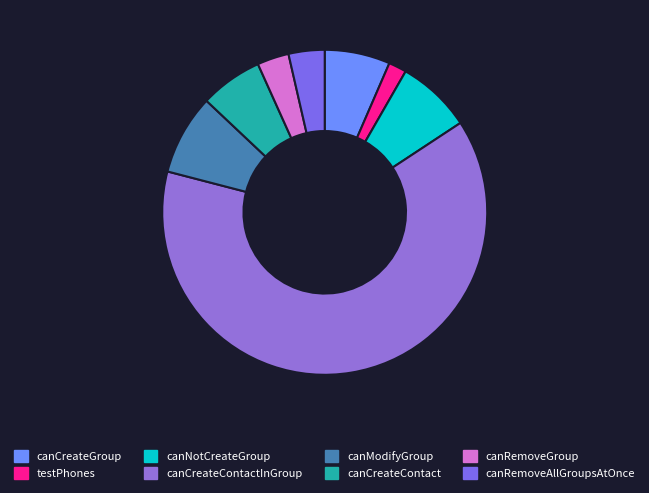

Which category has the biggest portion of the pie?

canCreateContactInGroup